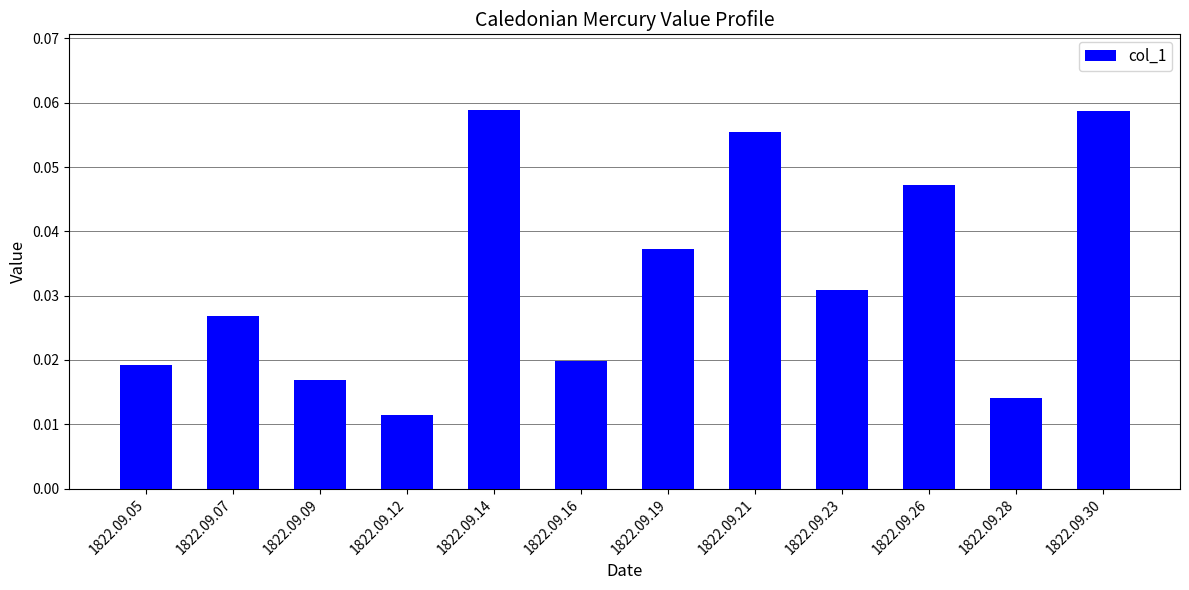

At which label is the value closest to 0?

1822.09.12